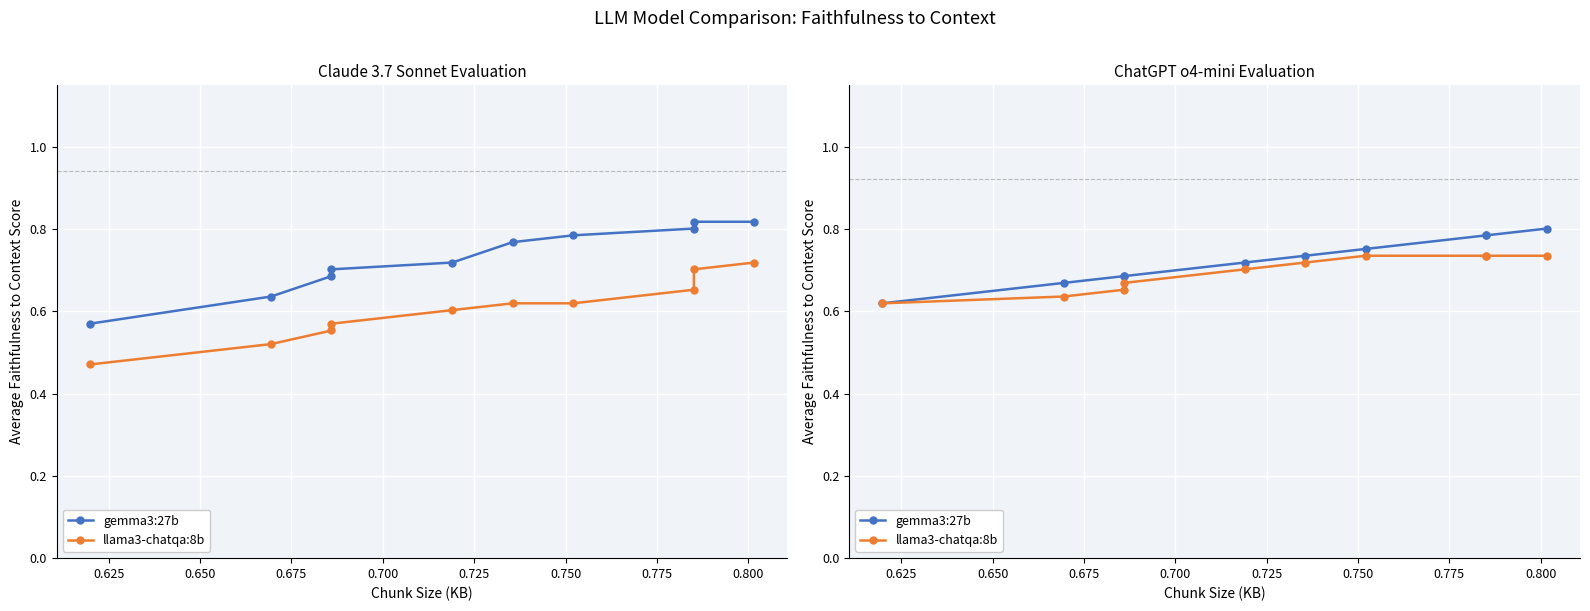

Which has a higher value, 0.650 or 0.725?

0.725